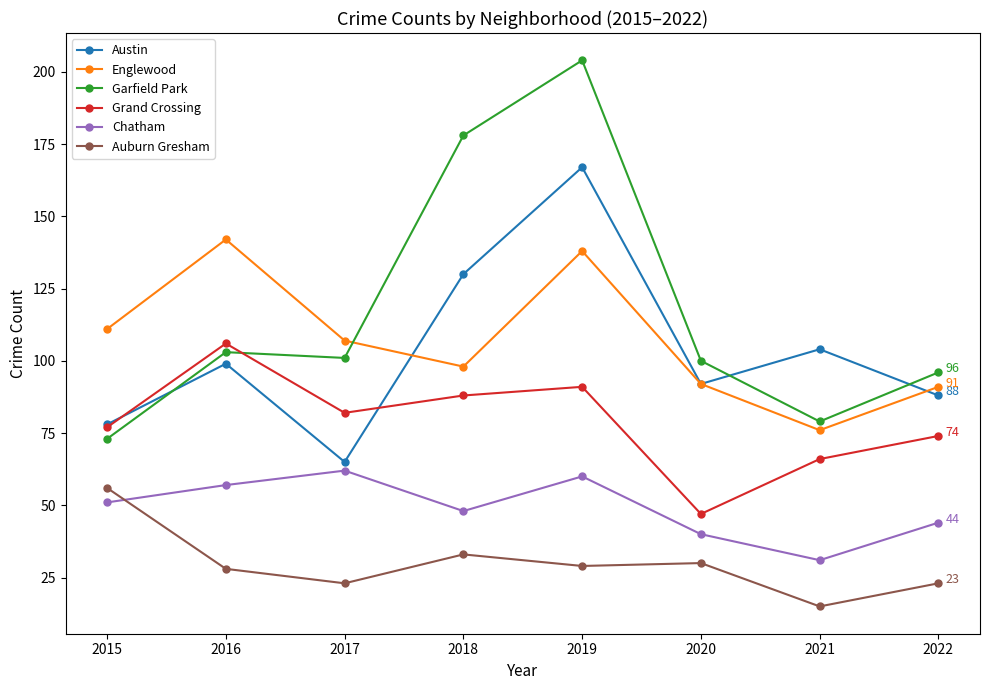

What is the value of the Auburn Gresham point at the 5th from the left?

29